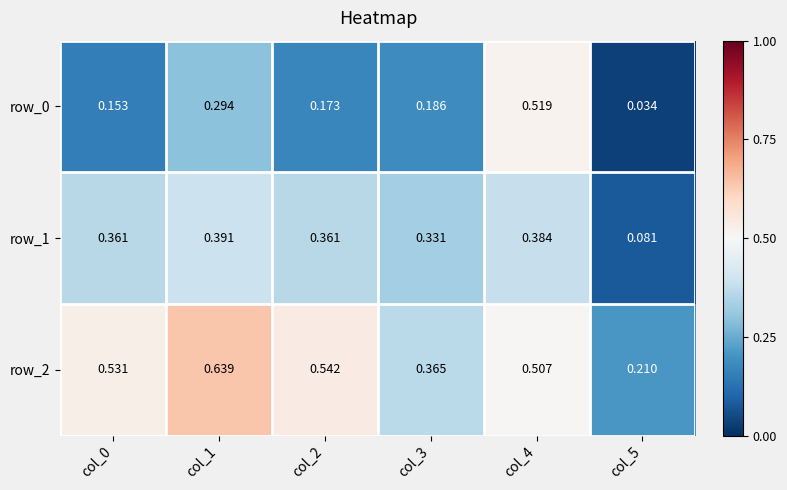

Which category has the lowest value in the row_0 series?

col_5